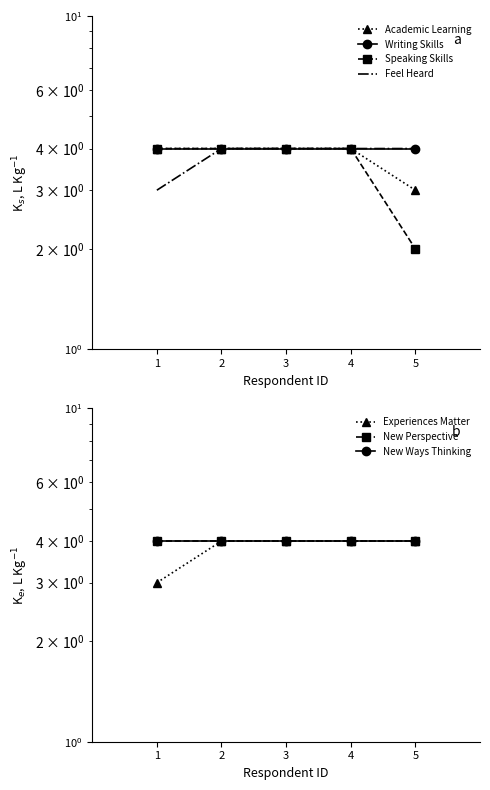

Count the number of data series in this chart.

4